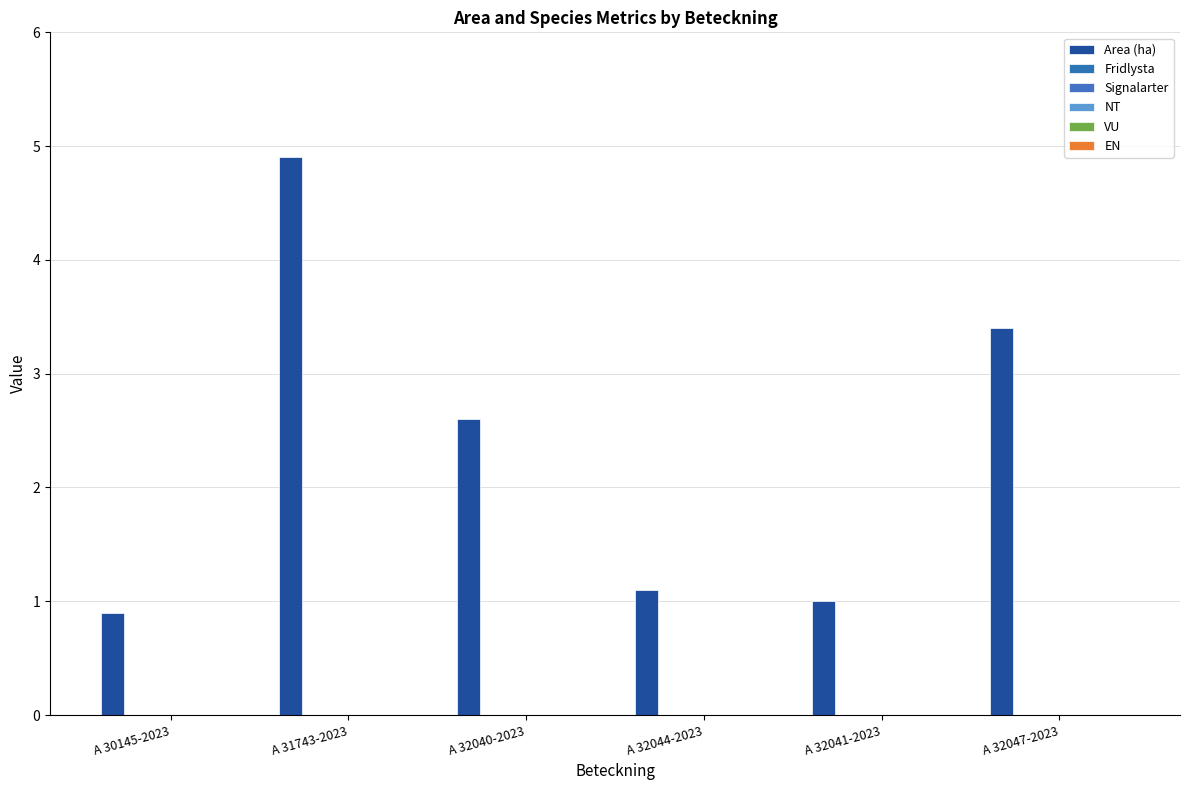

Does the chart contain any negative values?

No